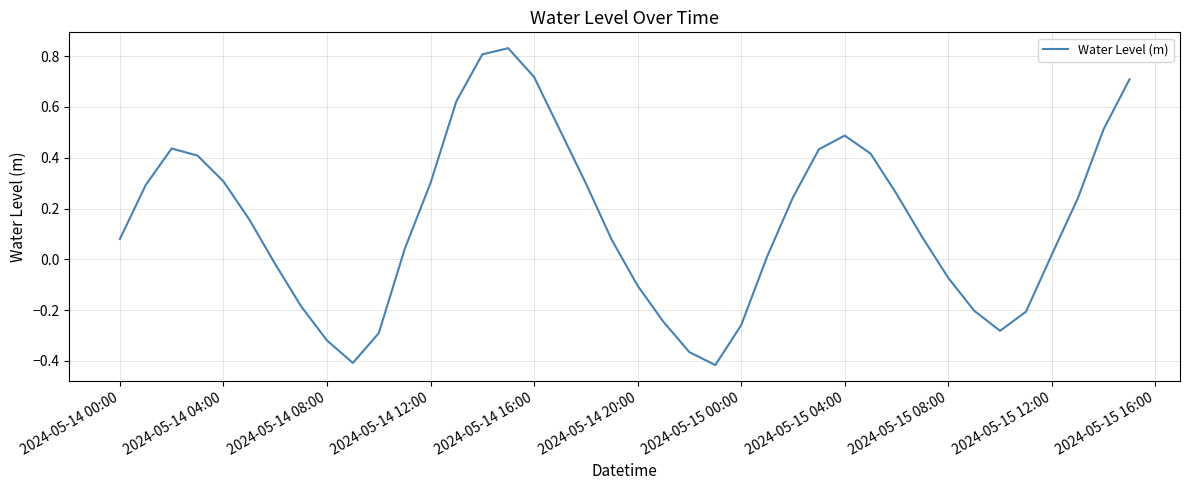

How many lines are shown in the chart?

1